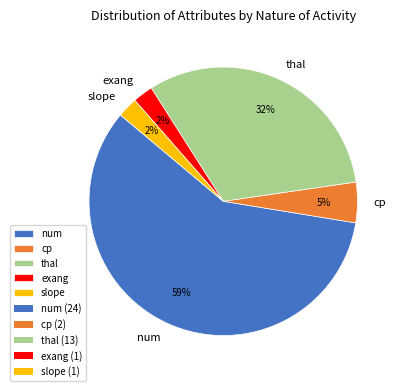

Which category has the biggest portion of the pie?

num